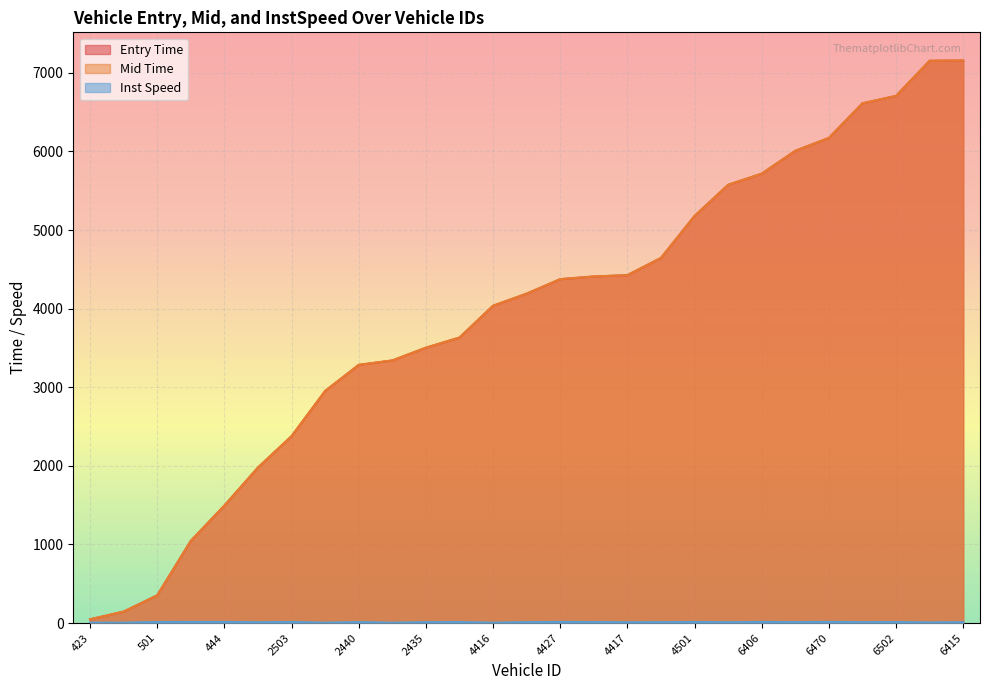

Count the number of categories in the chart.

27